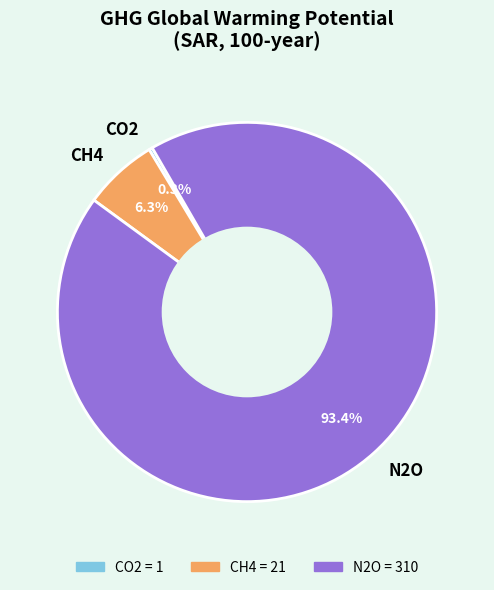

Which has a higher value, CH4 or CO2?

CH4